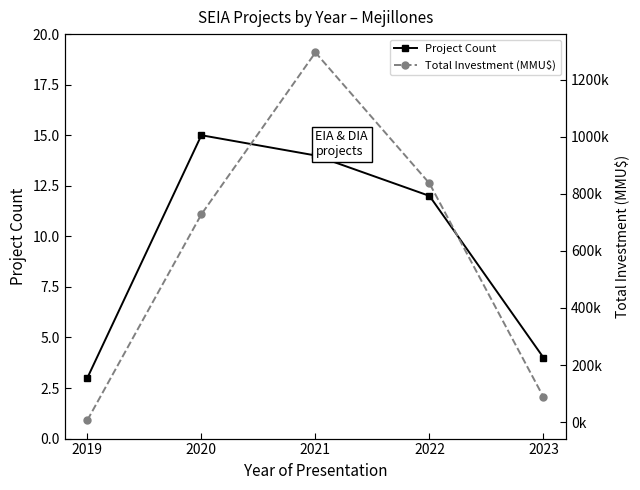

What are all the series names shown in the legend?

Project Count, Total Investment (MMU$)